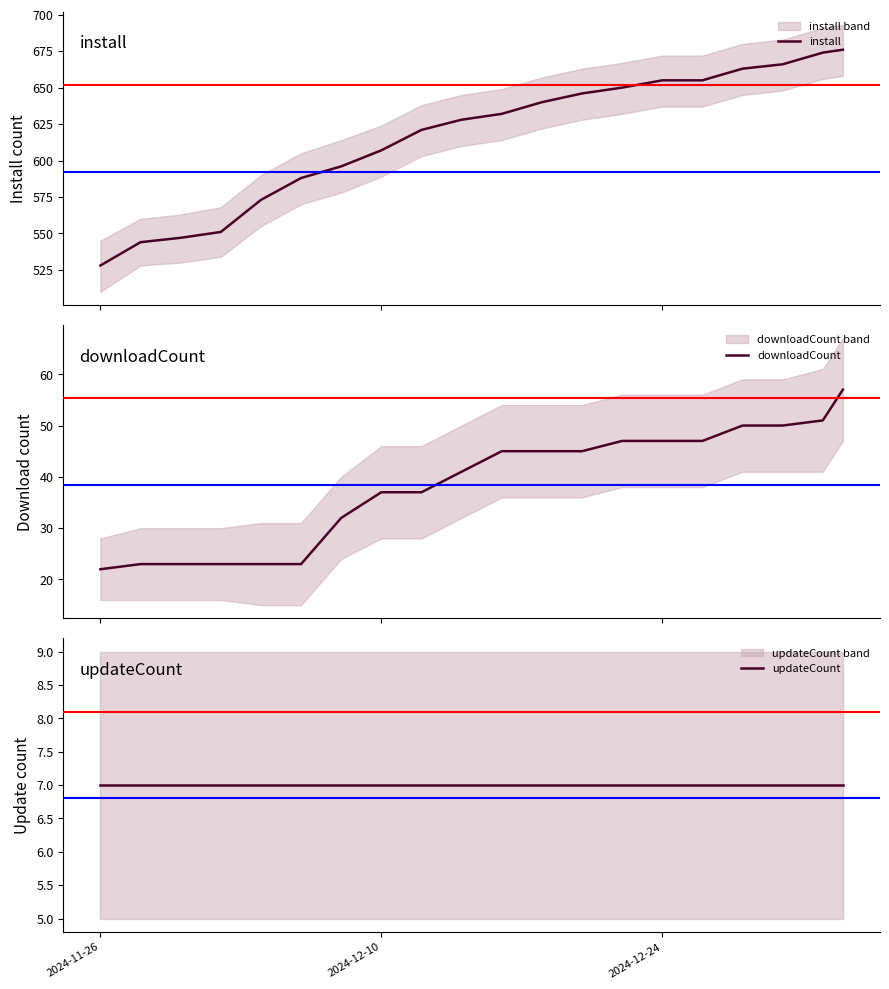

What is the highest value of the install series?

676